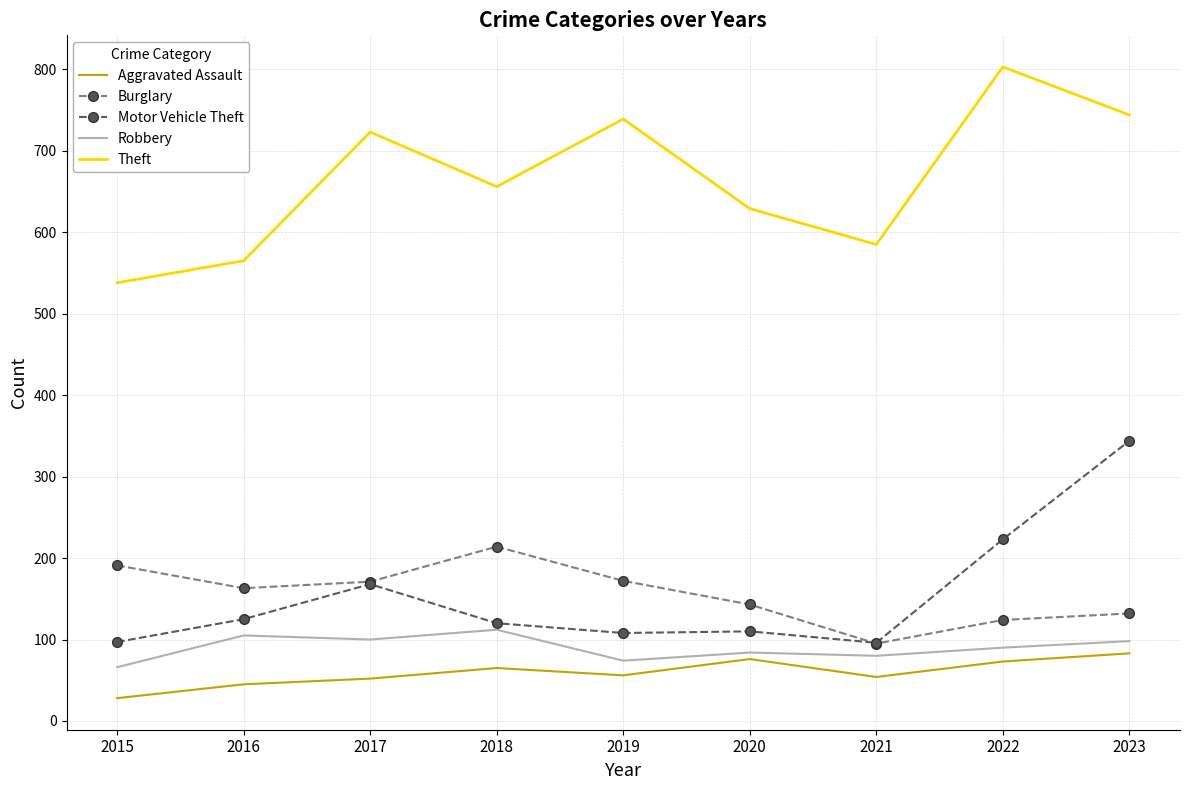

Between 2015 and 2023, which series saw the biggest shift?

Motor Vehicle Theft